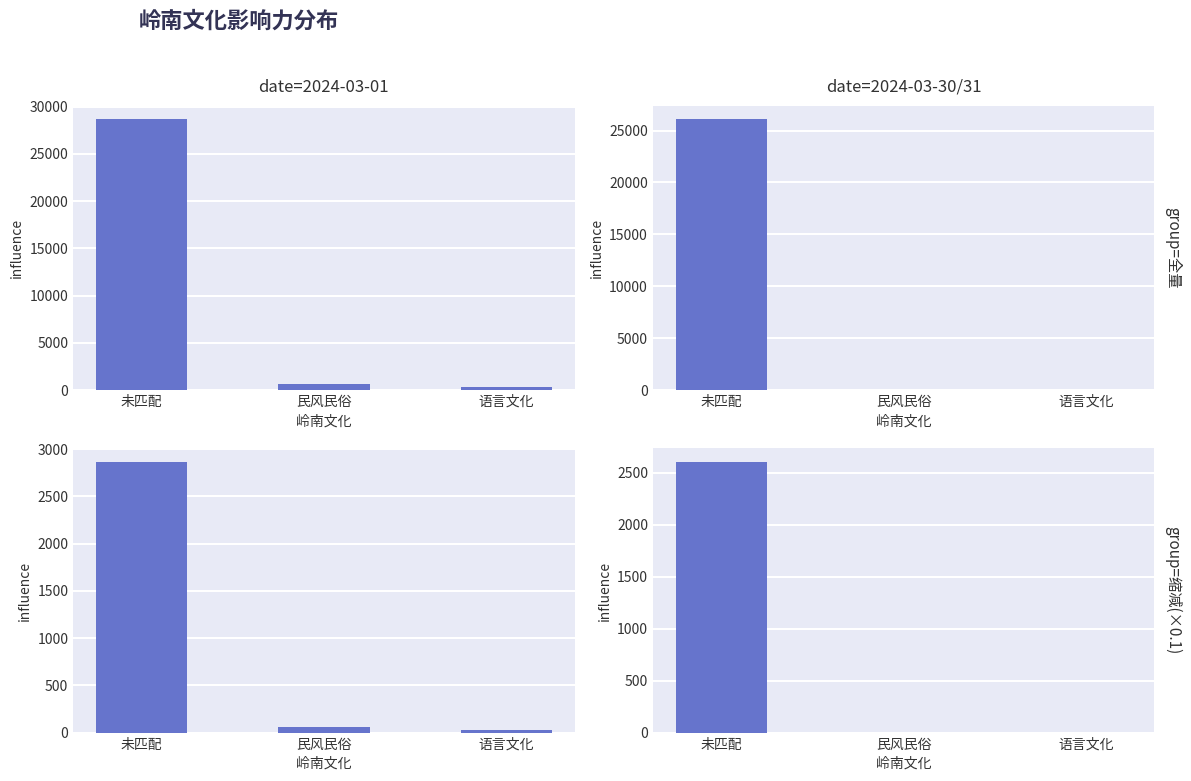

Reading left to right, extract all data points from this chart.

未匹配=2606	民风民俗=0	语言文化=0